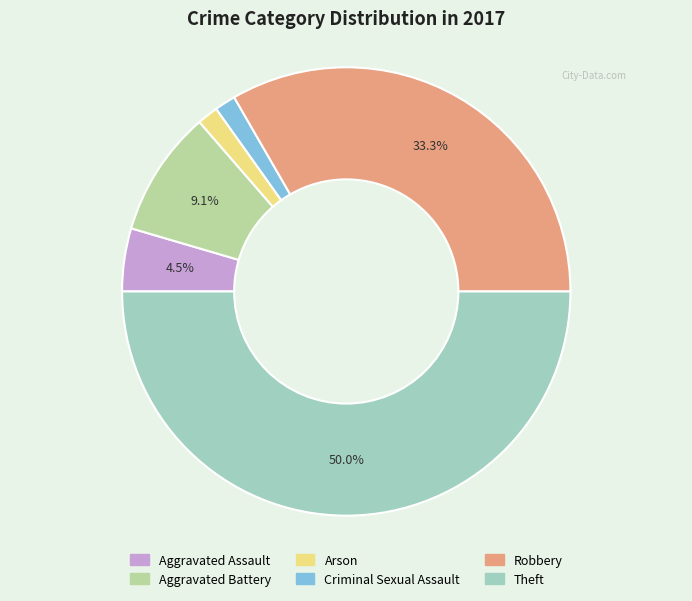

Do Robbery and Theft together represent more than half of the pie?

Yes